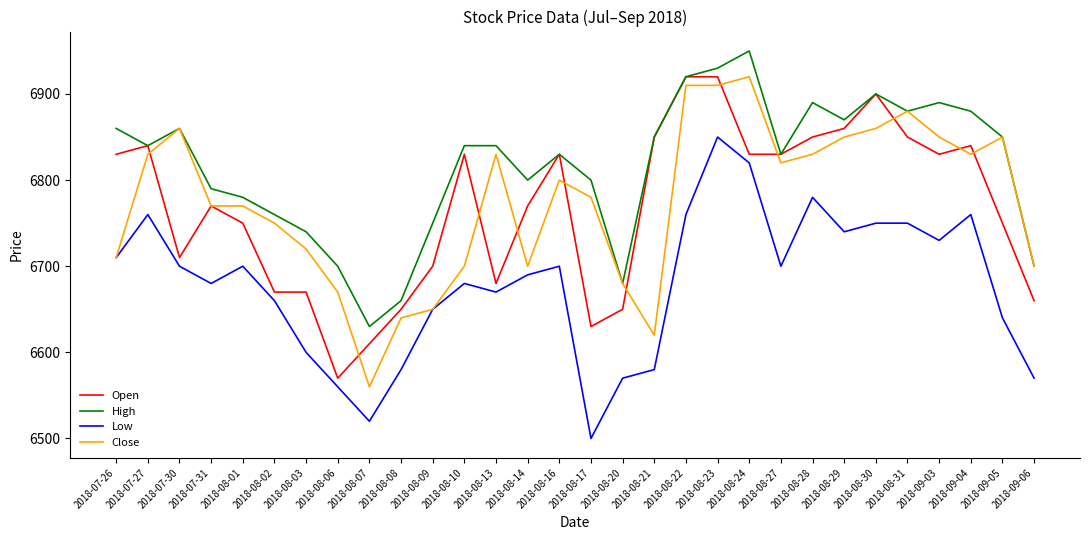

What is the lowest value of the Low series?

6500